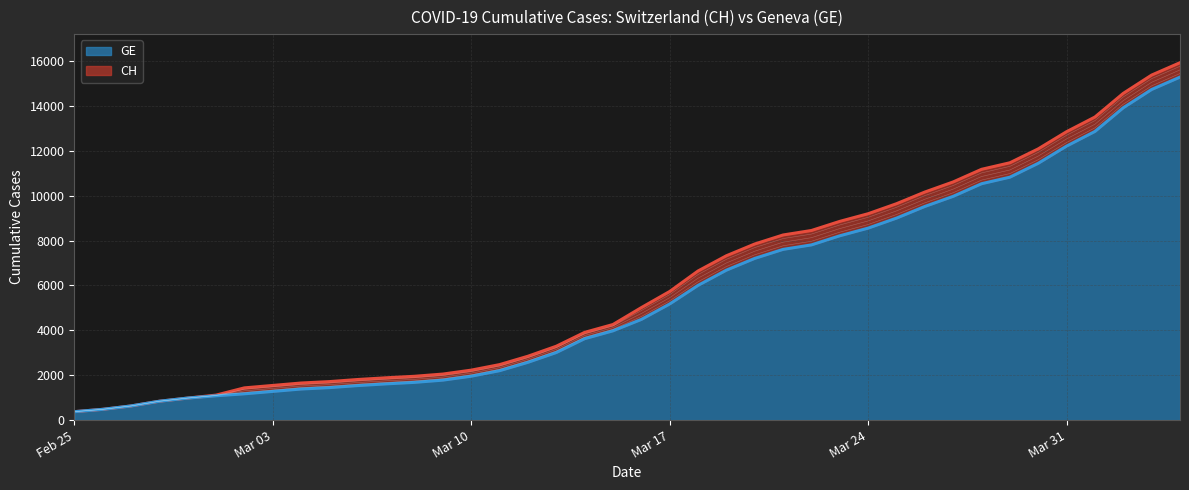

Reading left to right, list all the values displayed in this chart.

CH: 375	479	630	840	981	1113	1436	1544	1652	1715	1809	1885	1952	2051	2226	2472	2845	3291	3908	4259	5012	5731	6644	7323	7847	8249	8449	8855	9196	9642	10162	10613	11175	11467	12086	12852	13505	14561	15375	15926
GE: 375	479	630	840	981	1083	1171	1278	1384	1447	1538	1614	1681	1780	1955	2201	2574	3010	3627	3978	4485	5174	6002	6681	7205	7607	7807	8213	8554	9000	9520	9971	10533	10825	11444	12210	12863	13919	14733	15284